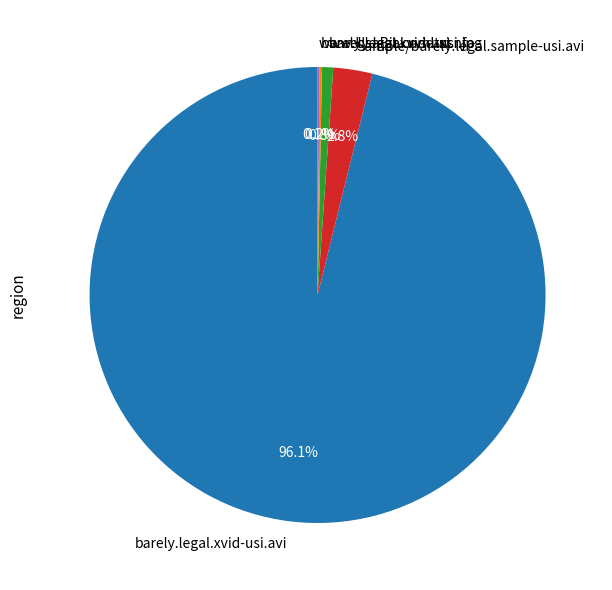

Which slice represents more than half of the pie?

barely.legal.xvid-usi.avi